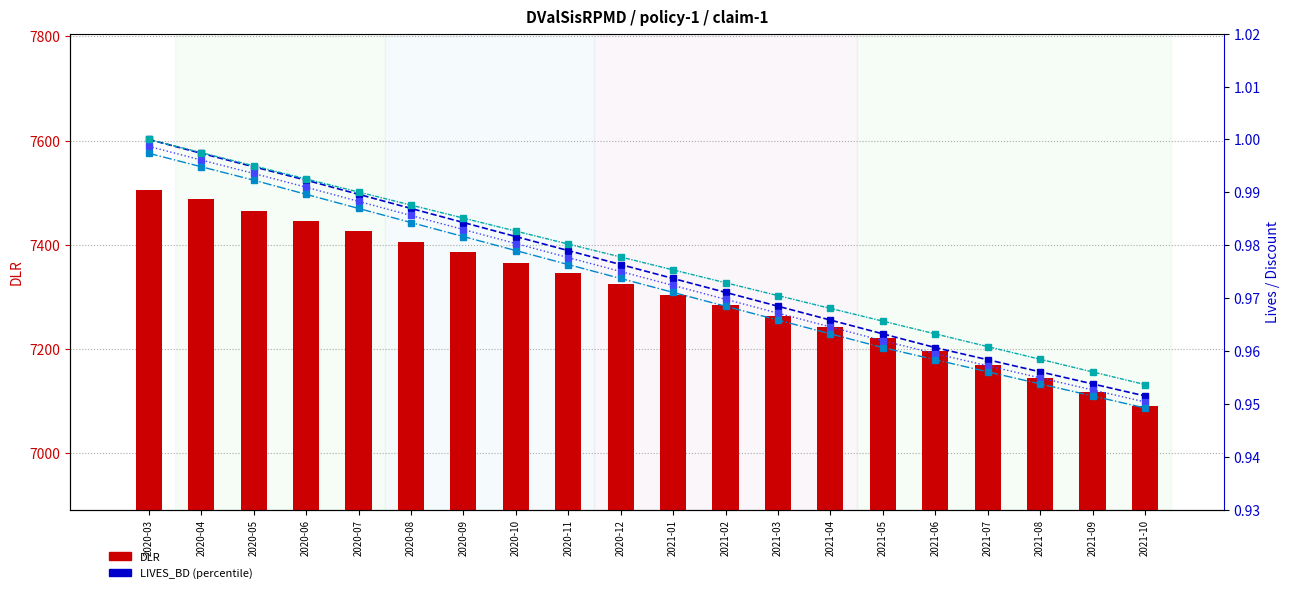

Reading left to right, transcribe all the data shown in this chart.

DLR: 7505.4	7487.3	7465.4	7445.5	7425.7	7405.7	7385.6	7365.4	7345.1	7324.6	7304.0	7283.3	7262.5	7241.5	7220.4	7195.0	7169.2	7143.3	7117.2	7091.0
LIVES_BD: 1.0	1.0	1.0	1.0	1.0	1.0	1.0	1.0	1.0	1.0	1.0	1.0	1.0	1.0	1.0	1.0	1.0	1.0	1.0	1.0
LIVES_MD: 1.0	1.0	1.0	1.0	1.0	1.0	1.0	1.0	1.0	1.0	1.0	1.0	1.0	1.0	1.0	1.0	1.0	1.0	1.0	1.0
LIVES_ED: 1.0	1.0	1.0	1.0	1.0	1.0	1.0	1.0	1.0	1.0	1.0	1.0	1.0	1.0	1.0	1.0	1.0	1.0	1.0	0.9
DISCOUNT_BD: 1.0	1.0	1.0	1.0	1.0	1.0	1.0	1.0	1.0	1.0	1.0	1.0	1.0	1.0	1.0	1.0	1.0	1.0	1.0	1.0